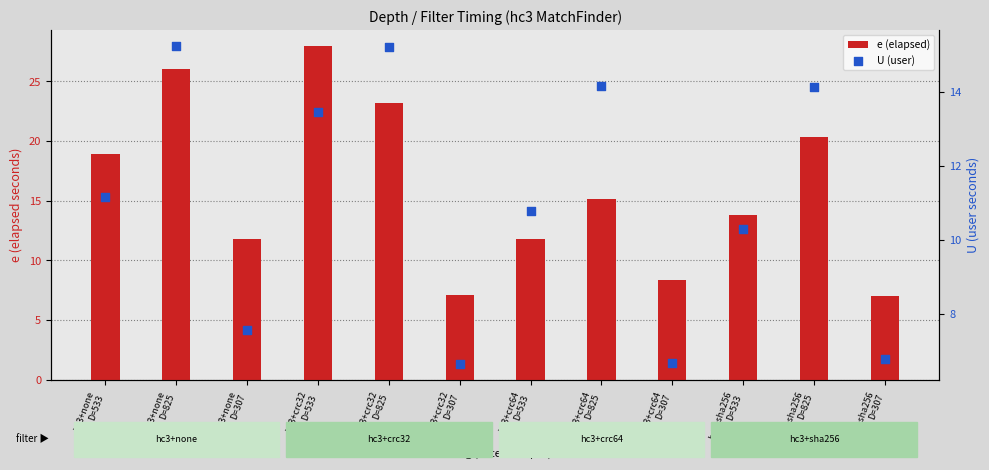

Which series reaches the maximum Y coordinate?

e (elapsed)